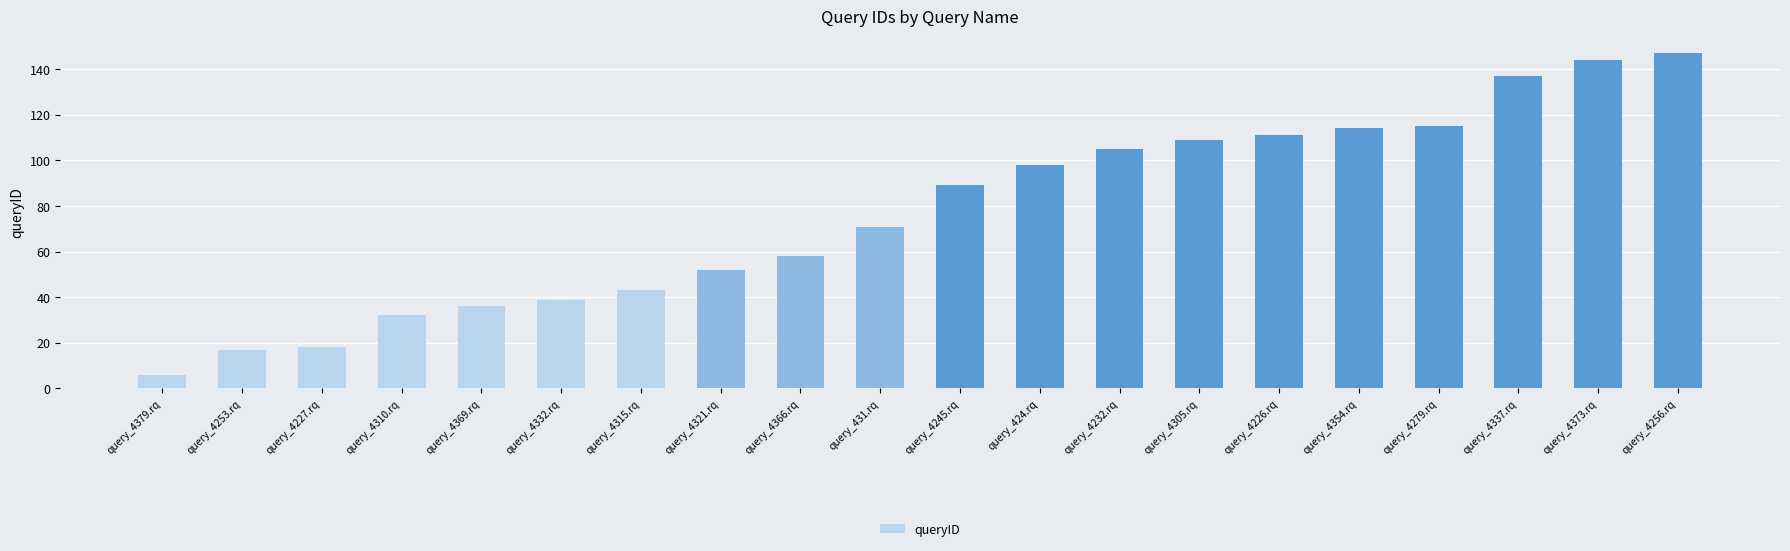

What is the difference between the maximum and minimum values?

141